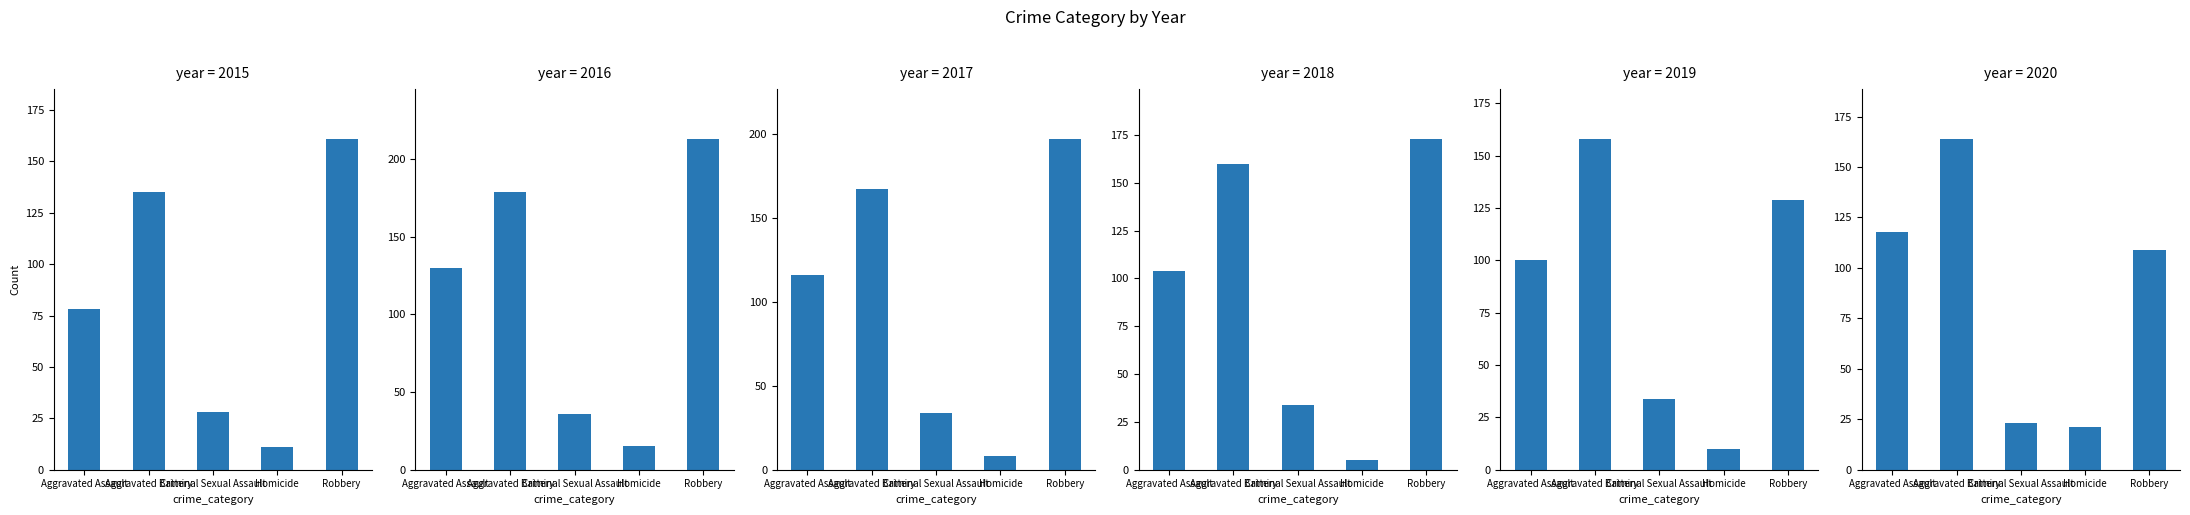

Which series has the widest spread of values?

2016